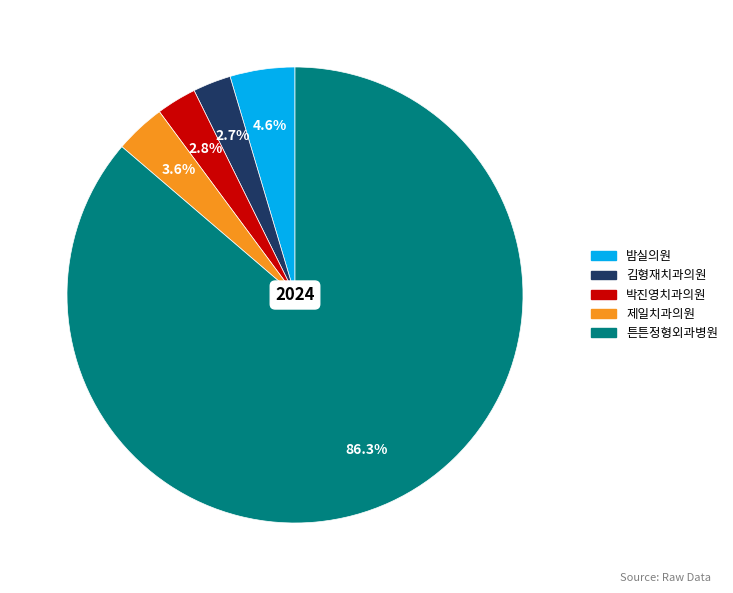

How many slices are in this pie chart?

5